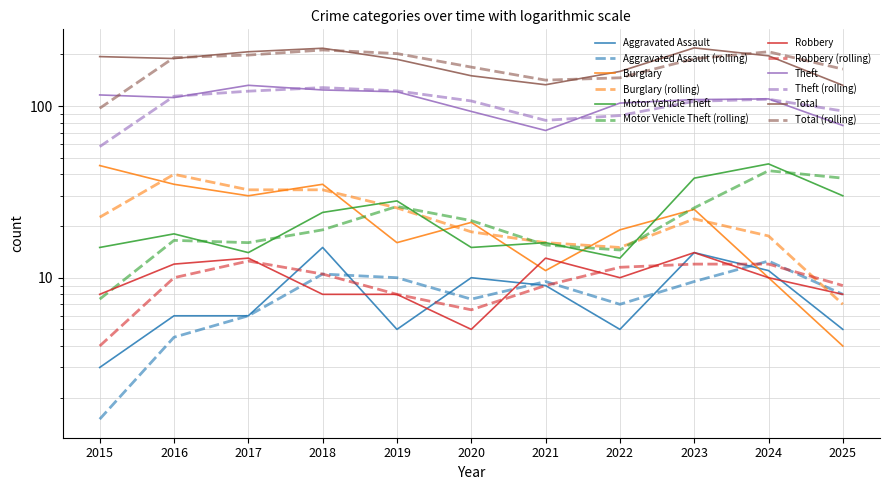

True or false: Burglary and Theft intersect in this chart.

False